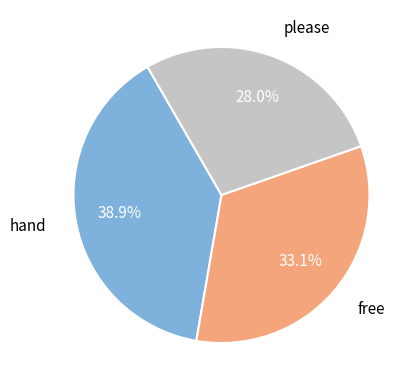

Is there a majority slice in this chart?

No